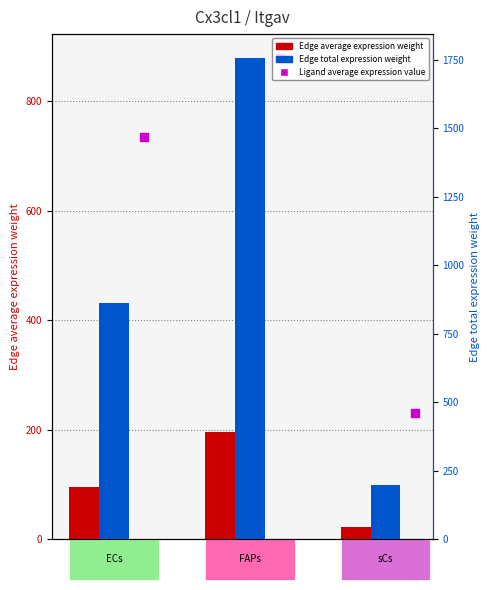

At how many categories does at least one series exceed 573?

2